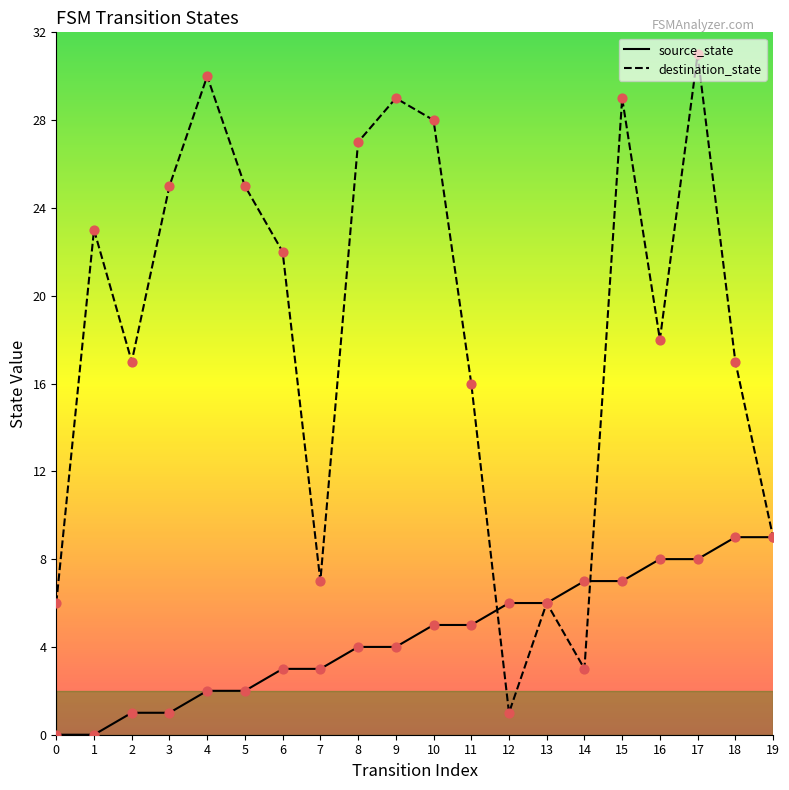

At how many categories does at least one series exceed 20?

10